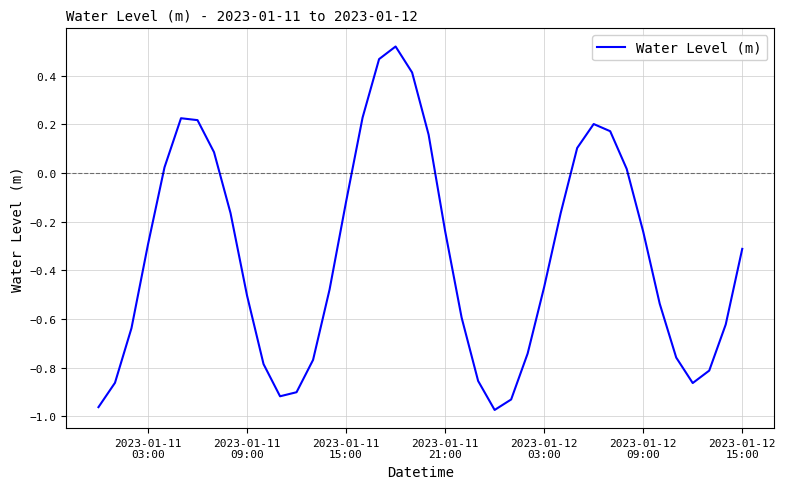

What is the difference between the maximum and minimum values?

1.5